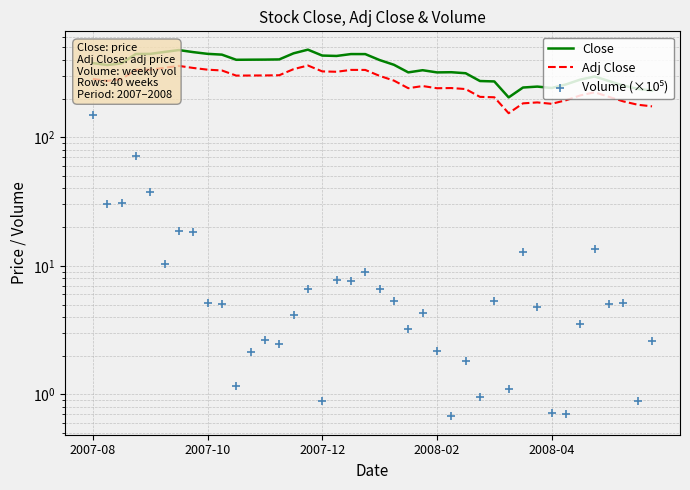

What are all the series names shown in the legend?

Close, Adj Close, Volume (×10⁵)